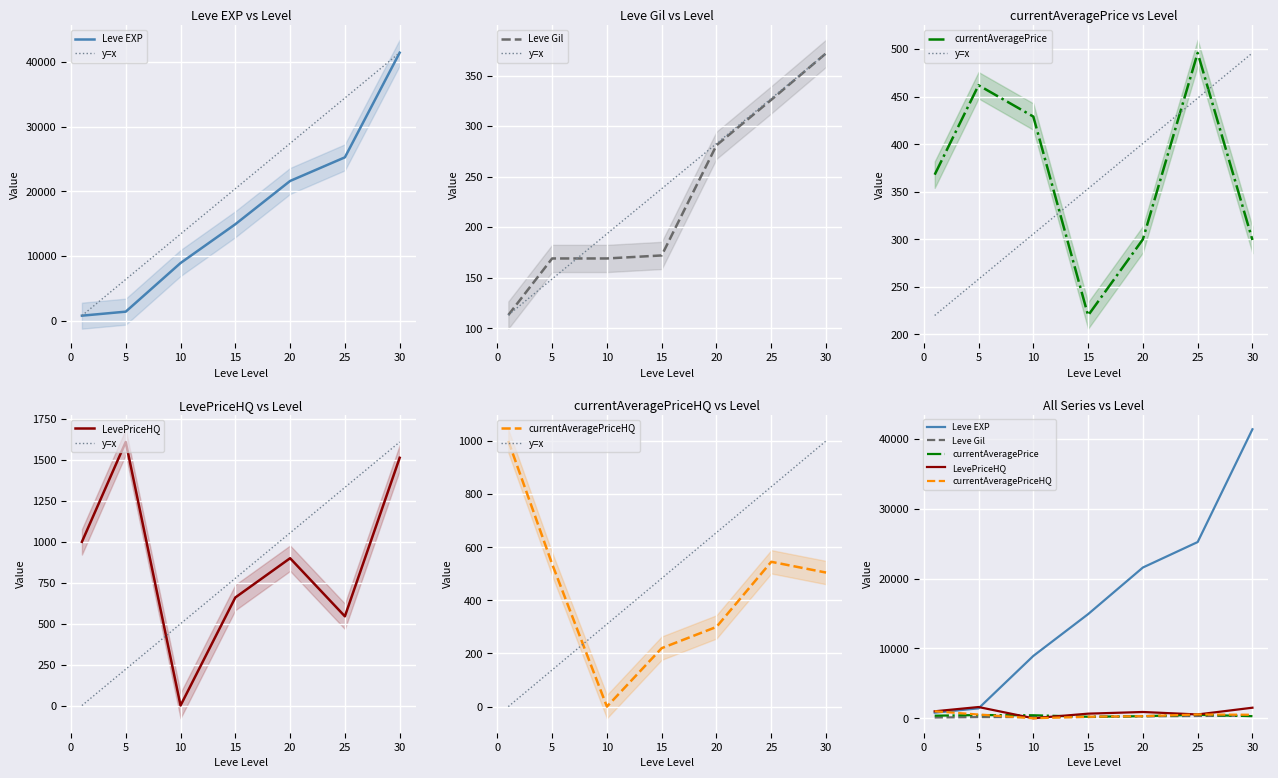

How many data points in Leve Gil are above 172?

3